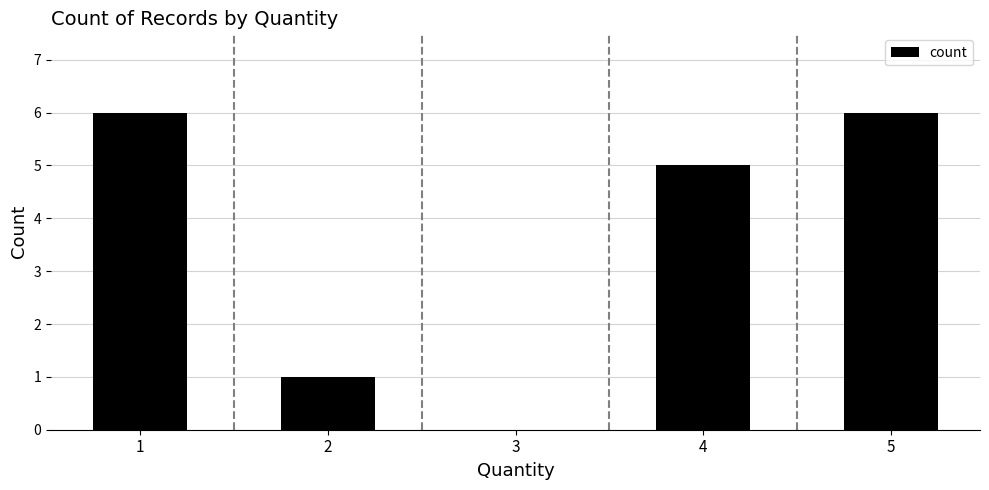

What is the average value?

4